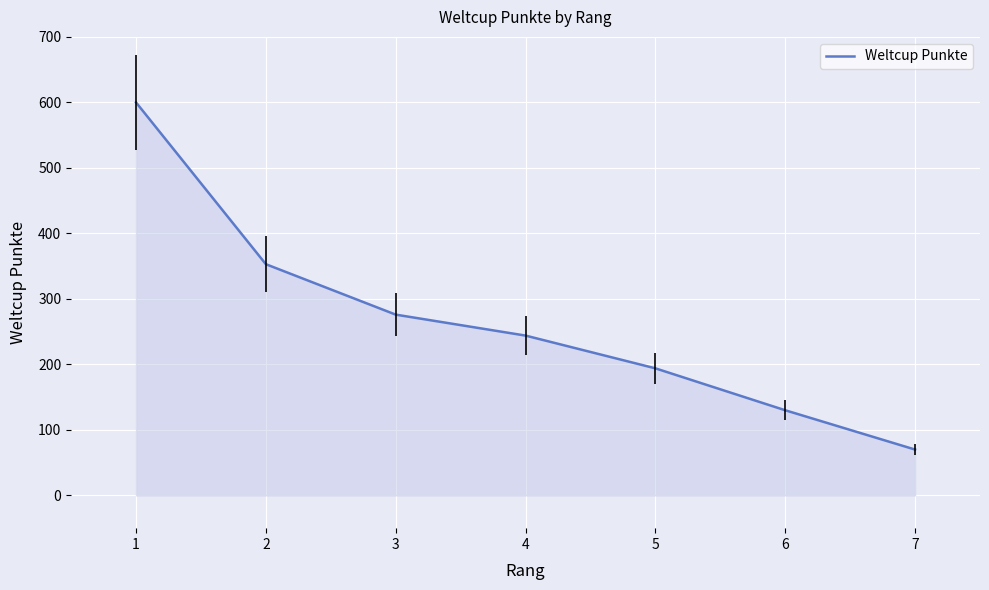

Rank the categories by Weltcup Punkte value from highest to lowest.

1, 2, 3, 4, 5, 6, 7